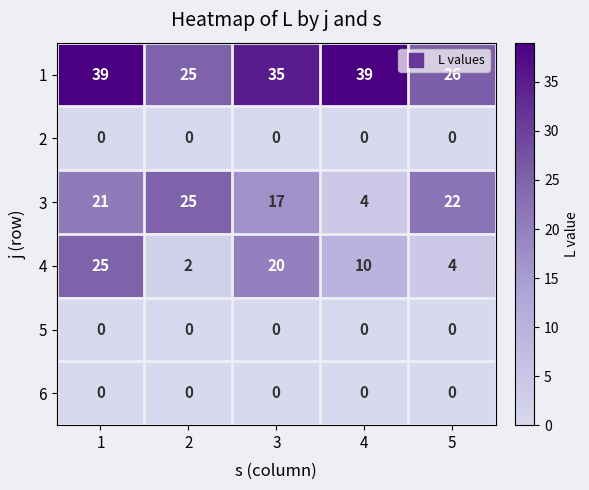

Reading left to right, what are all the values shown in this chart?

1: 1=39	2=25	3=35	4=39	5=26
2: 1=0	2=0	3=0	4=0	5=0
3: 1=21	2=25	3=17	4=4	5=22
4: 1=25	2=2	3=20	4=10	5=4
5: 1=0	2=0	3=0	4=0	5=0
6: 1=0	2=0	3=0	4=0	5=0